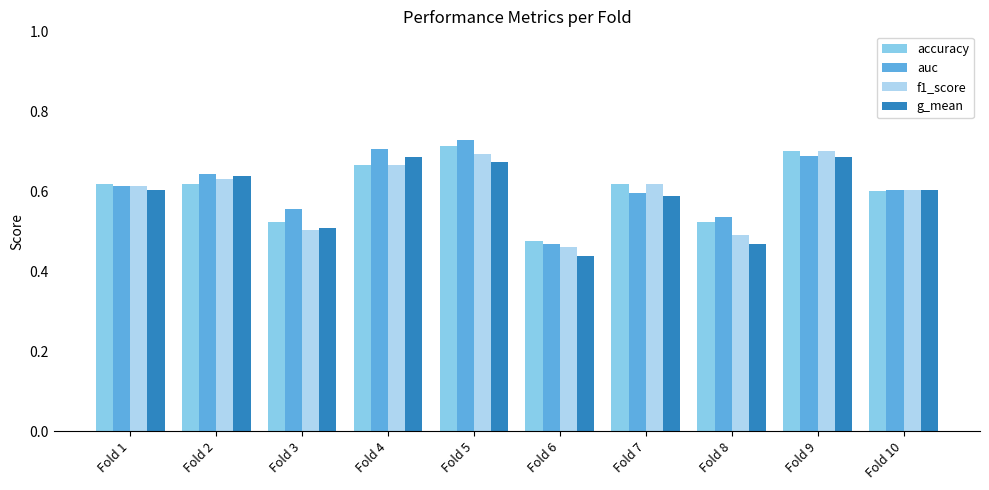

The g_mean series shows 0.4 at Fold 4. True or false?

False